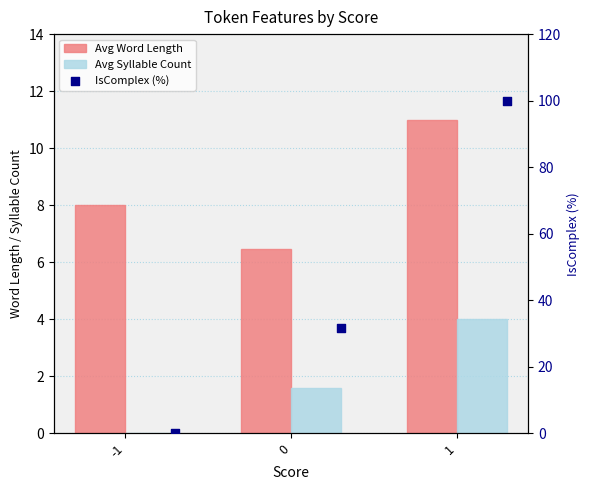

At how many categories does at least one series exceed 39?

1